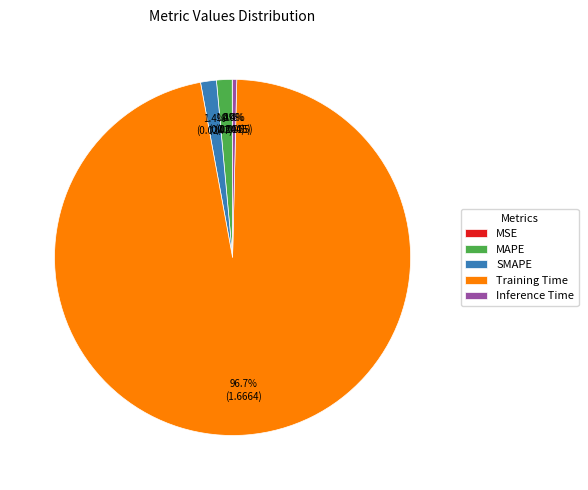

Does Training Time represent more than half of the total?

Yes